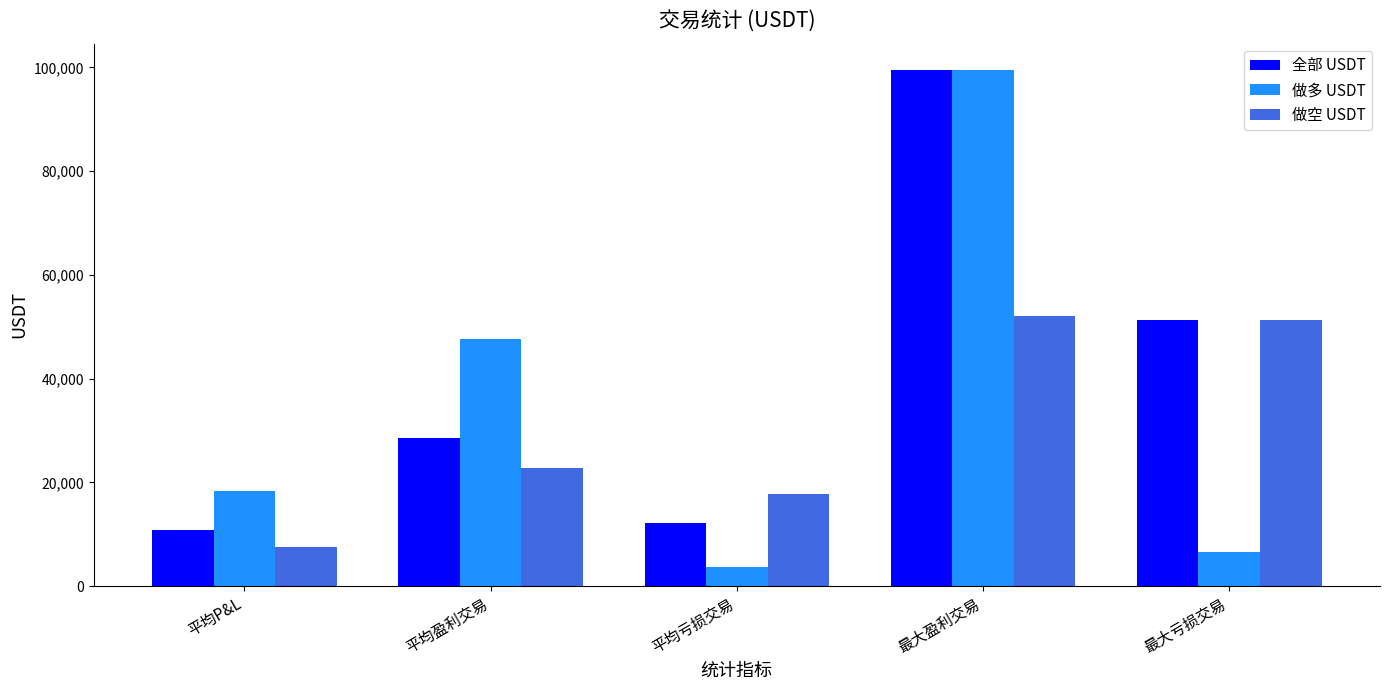

Where does the 做空 USDT series first go above 22743?

平均盈利交易